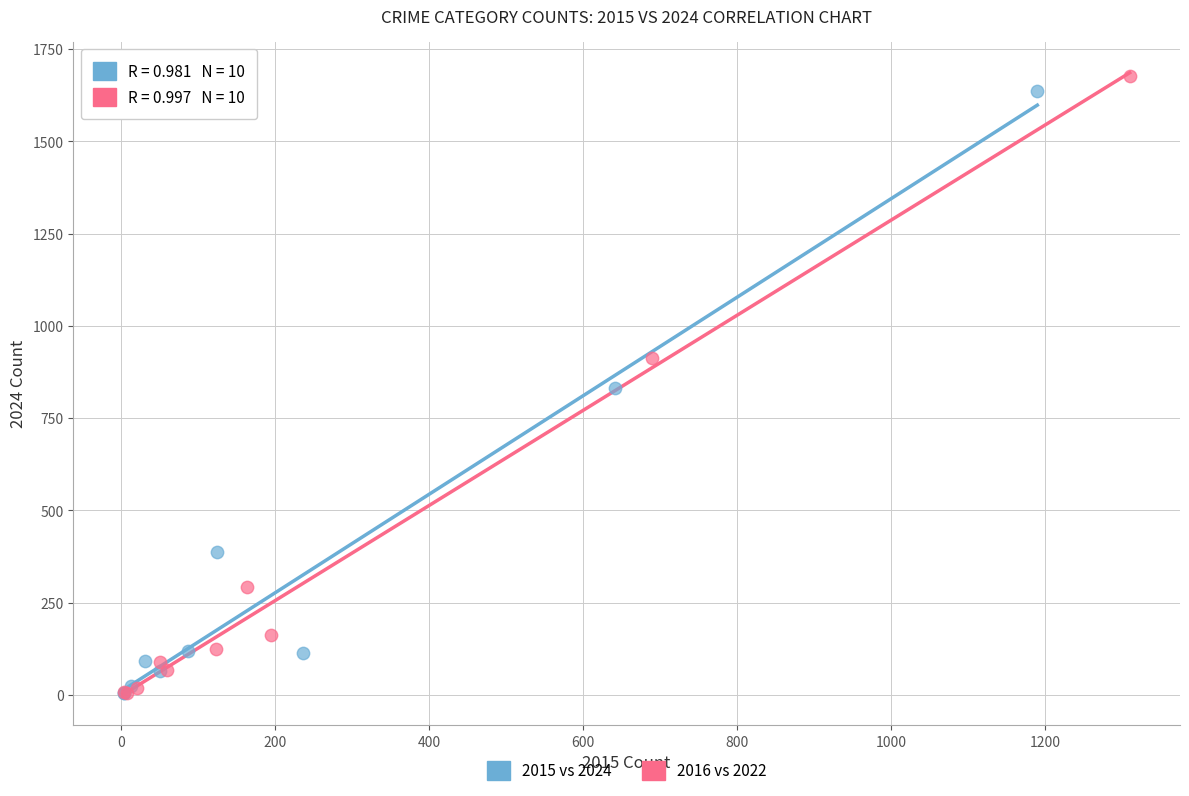

Which series has the largest Y range (max minus min)?

2016 vs 2022